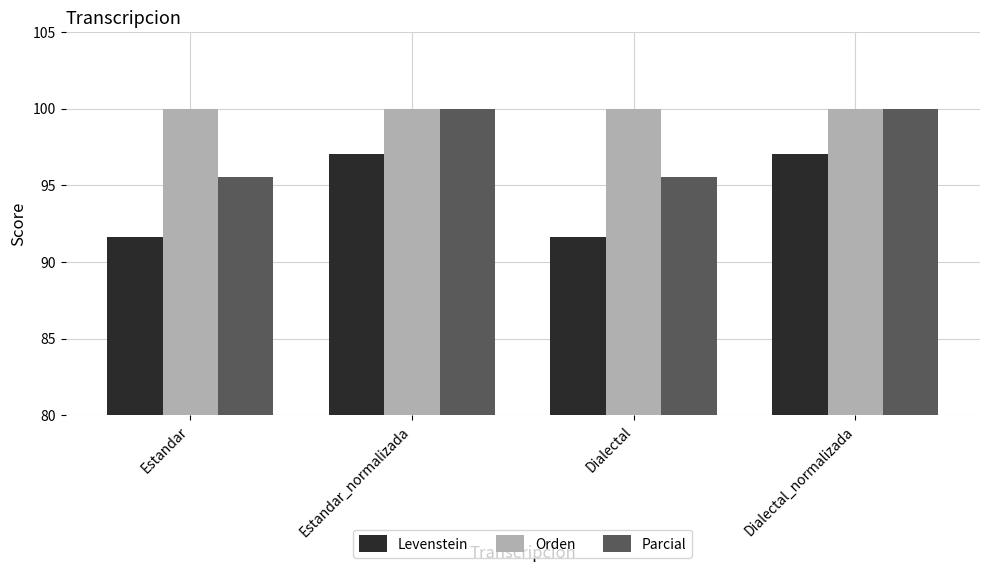

What is the highest value of the Parcial series?

100.0